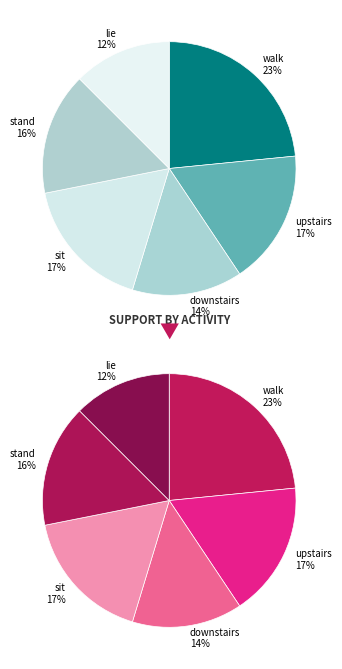

To the nearest percent, what is the difference between the largest and smallest slice percentages?

11%